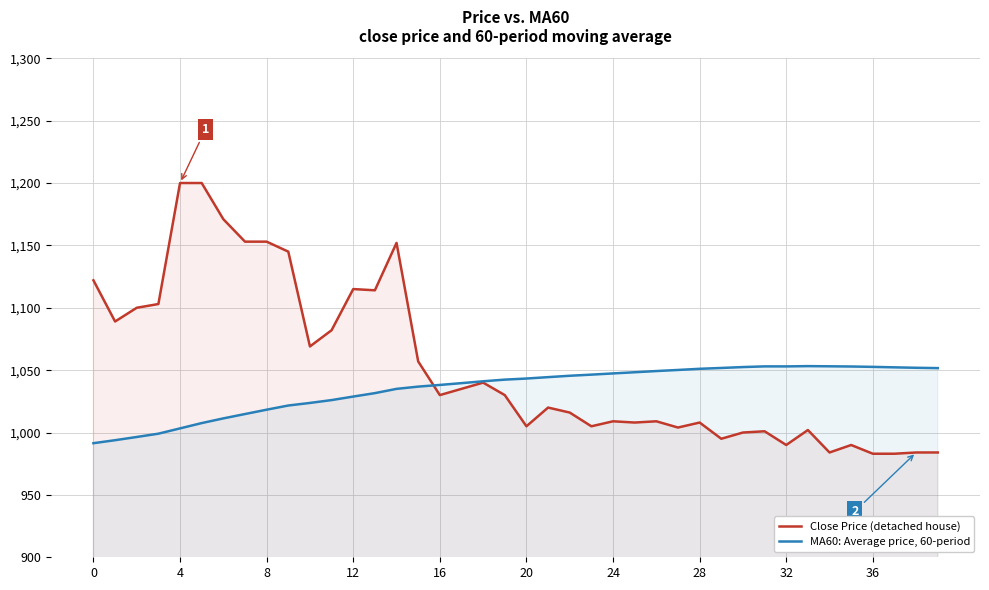

How many lines are shown in the chart?

2